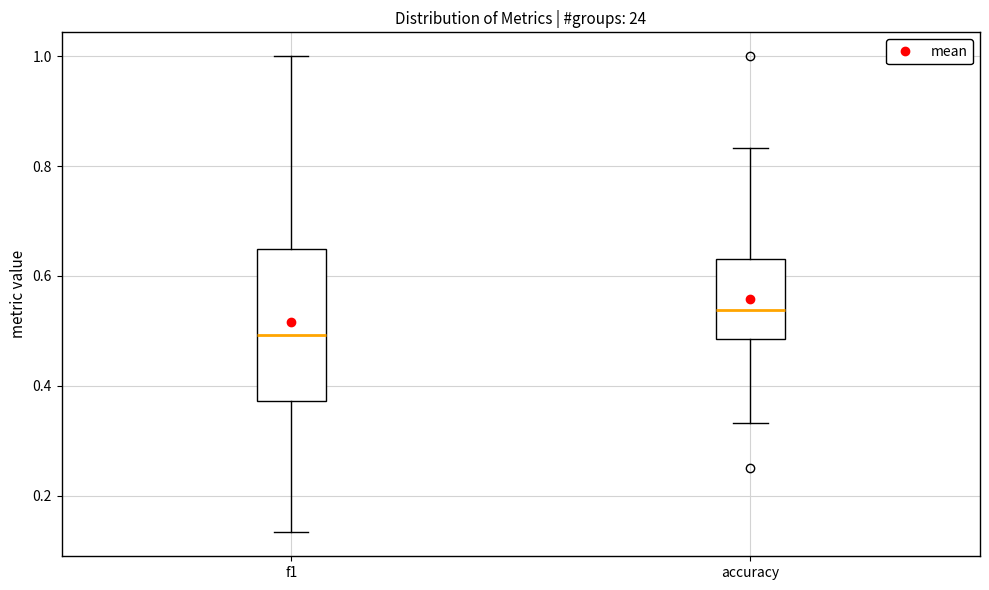

Reading left to right, read every box against the y-axis: the position of its median line, the range the box covers, and the ends of its whiskers. The values are not printed on the chart, so give them approximately, as read against the axis.

f1: median 0.50, box 0.38 to 0.64, whiskers 0.14 to 1.00
accuracy: median 0.54, box 0.48 to 0.64, whiskers 0.34 to 0.84